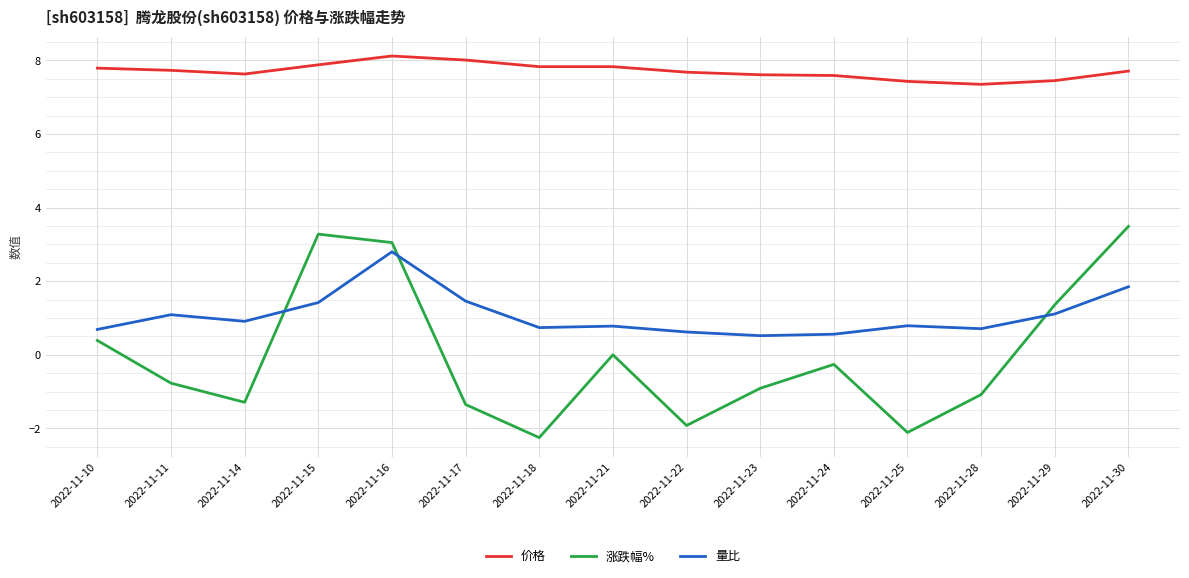

What is the difference between the maximum and minimum values in the 涨跌幅% series?

5.7